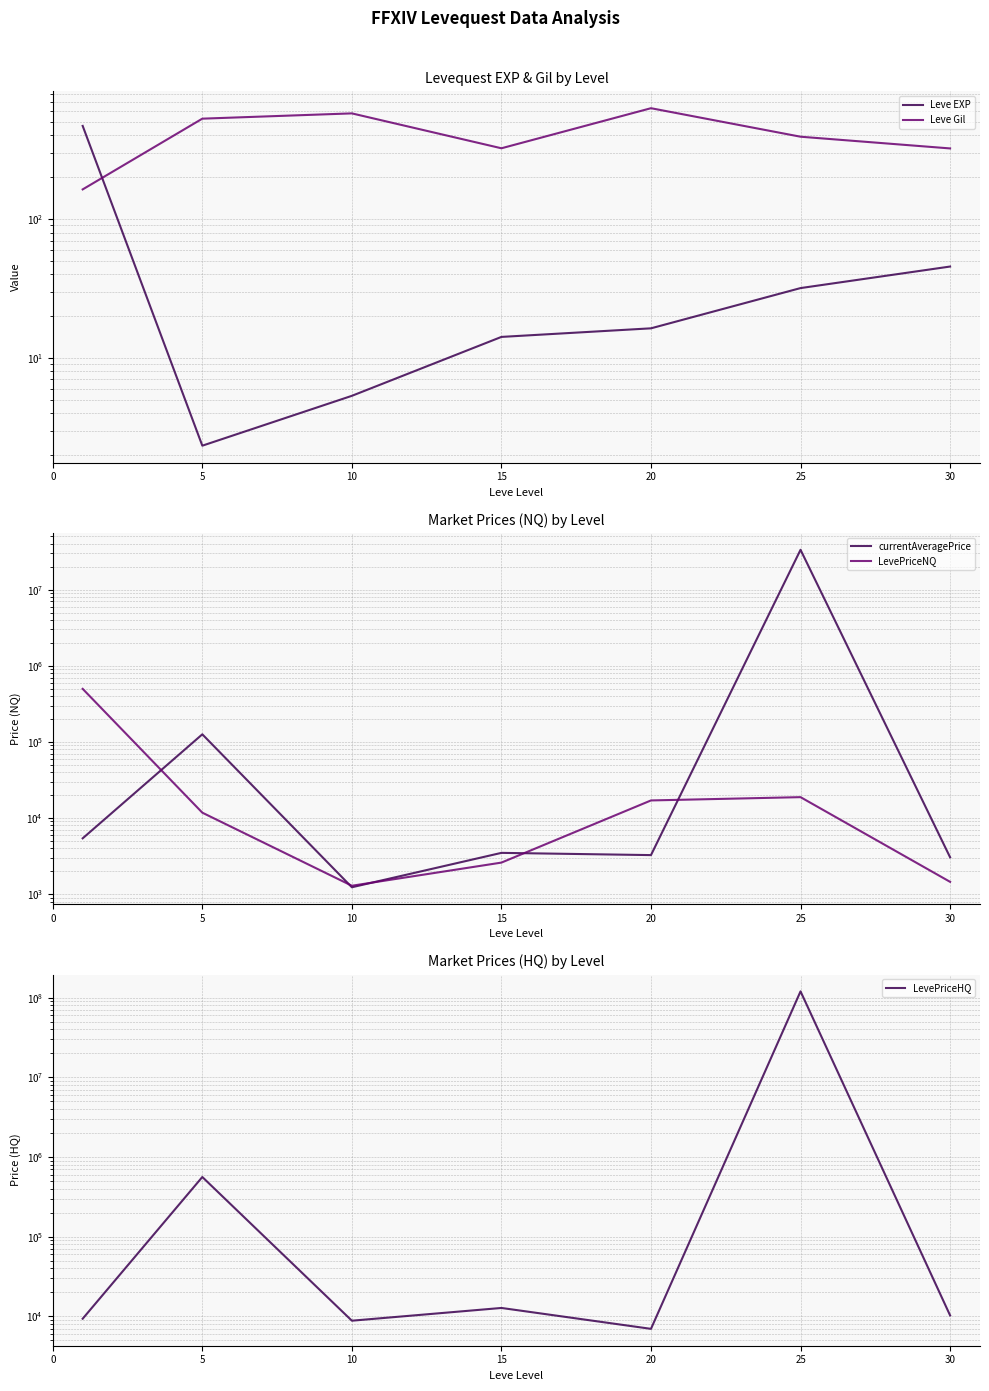

Which series has the largest total across all categories?

LevePriceHQ